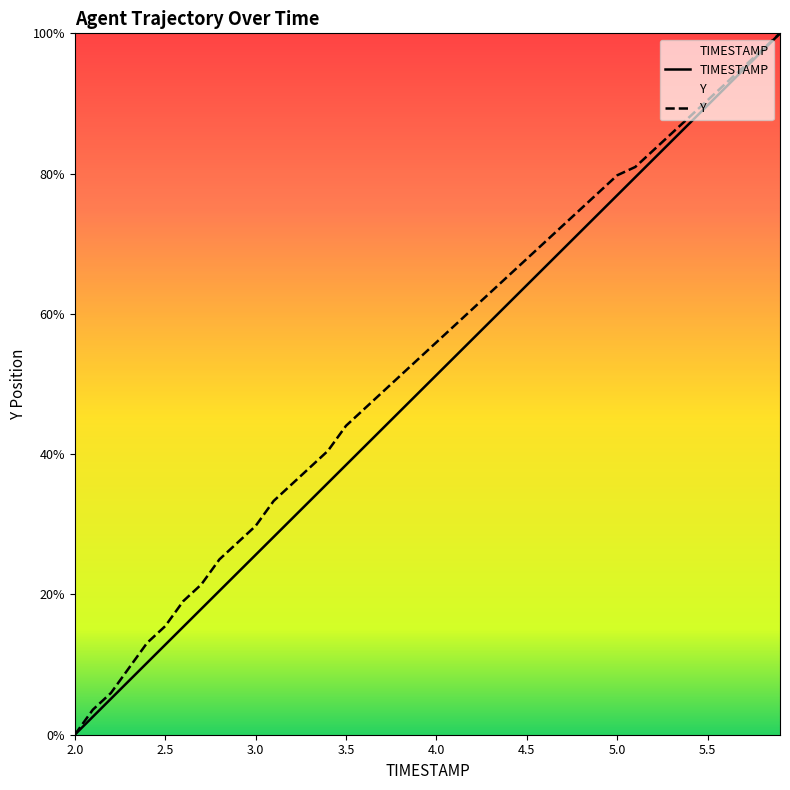

Read the TIMESTAMP value at 4.0.

0.5